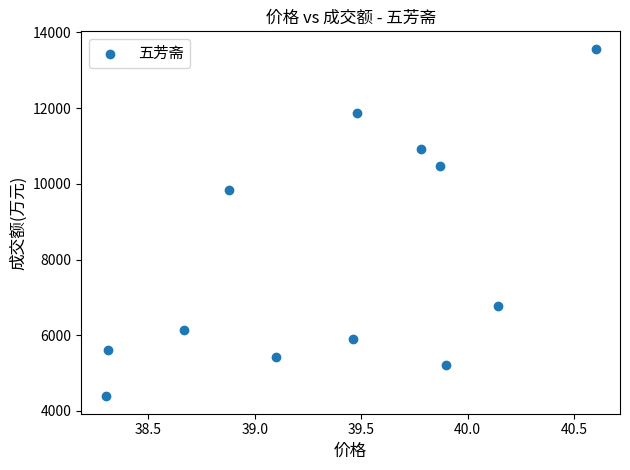

What is the range of Y values (max minus min)?

9179